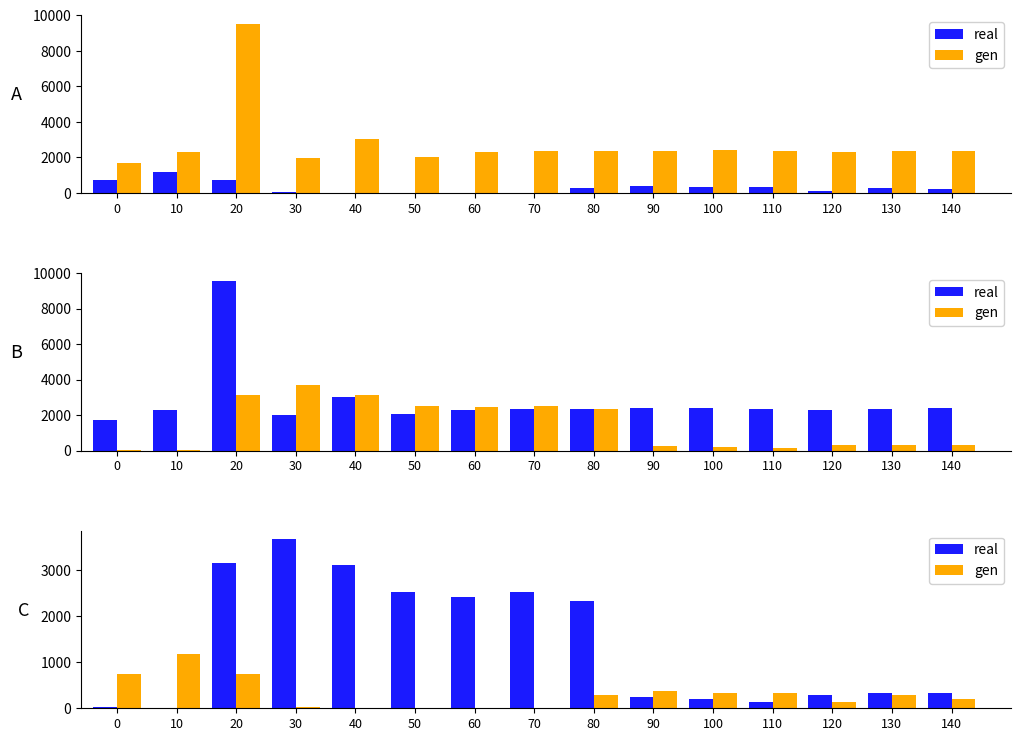

At which category is the sum across all series the highest?

20